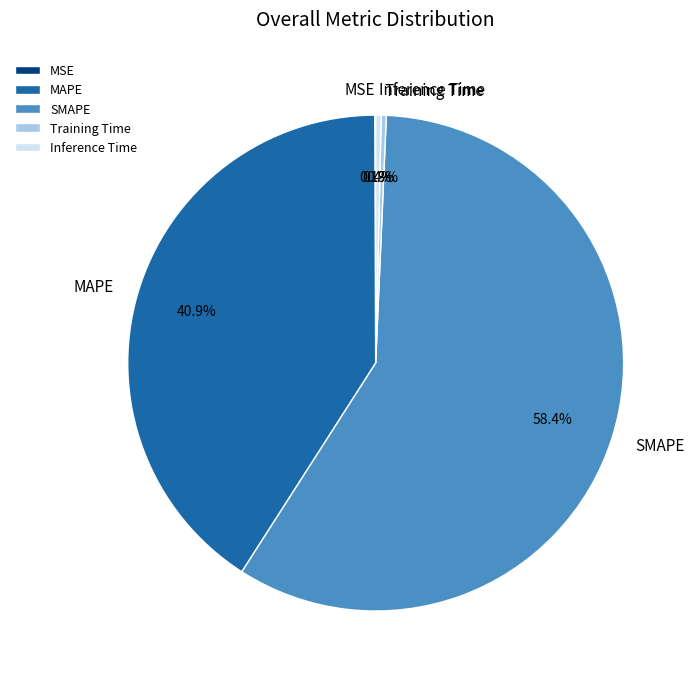

Which category has the biggest portion of the pie?

SMAPE